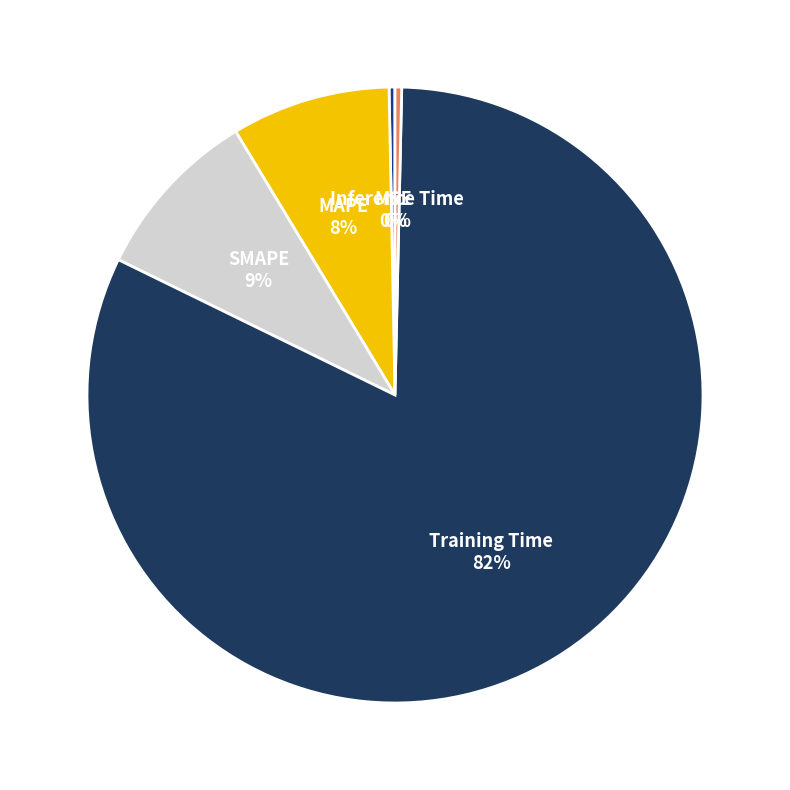

To the nearest percent, what is the average slice percentage?

20%